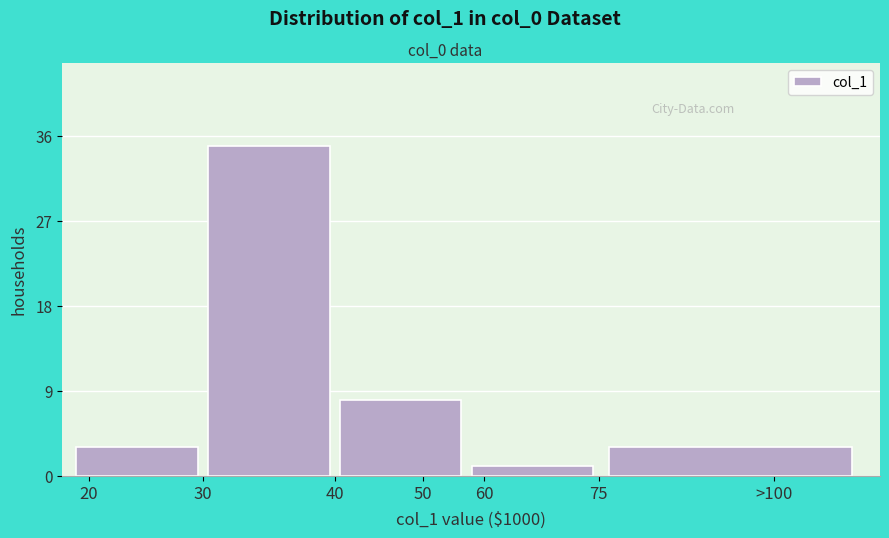

Reading left to right, list all the values displayed in this chart.

3	35	8	1	3